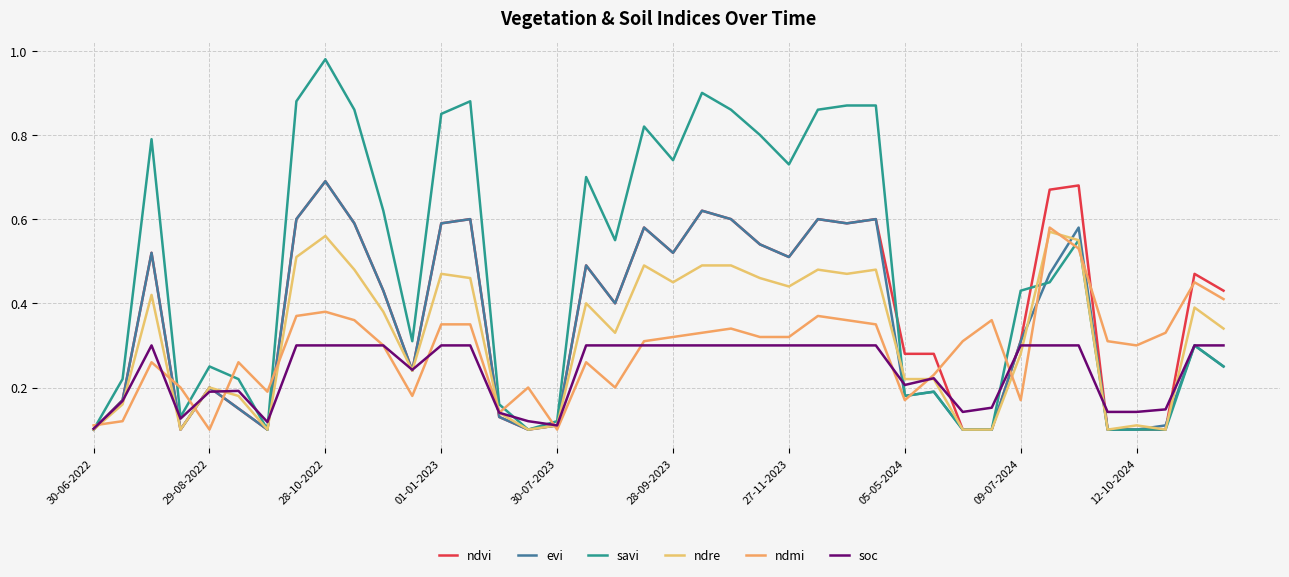

Does the chart display data point markers on the line(s)?

No